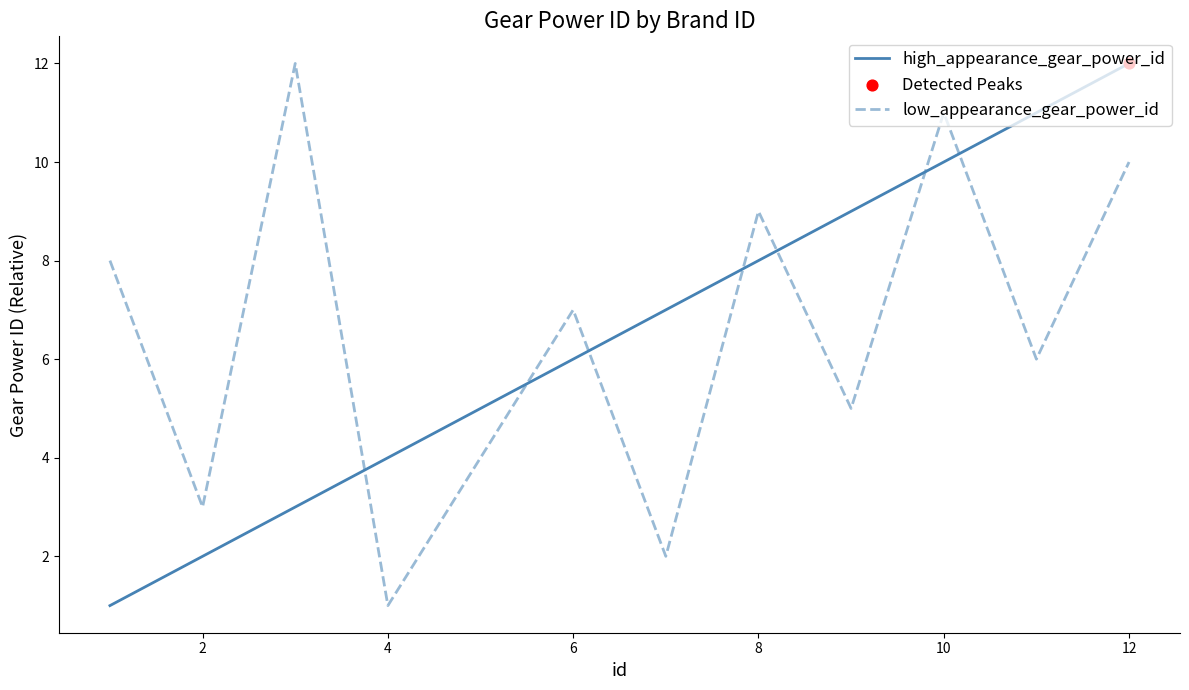

After their last crossing, which series has the higher values: low_appearance_gear_power_id or high_appearance_gear_power_id?

high_appearance_gear_power_id